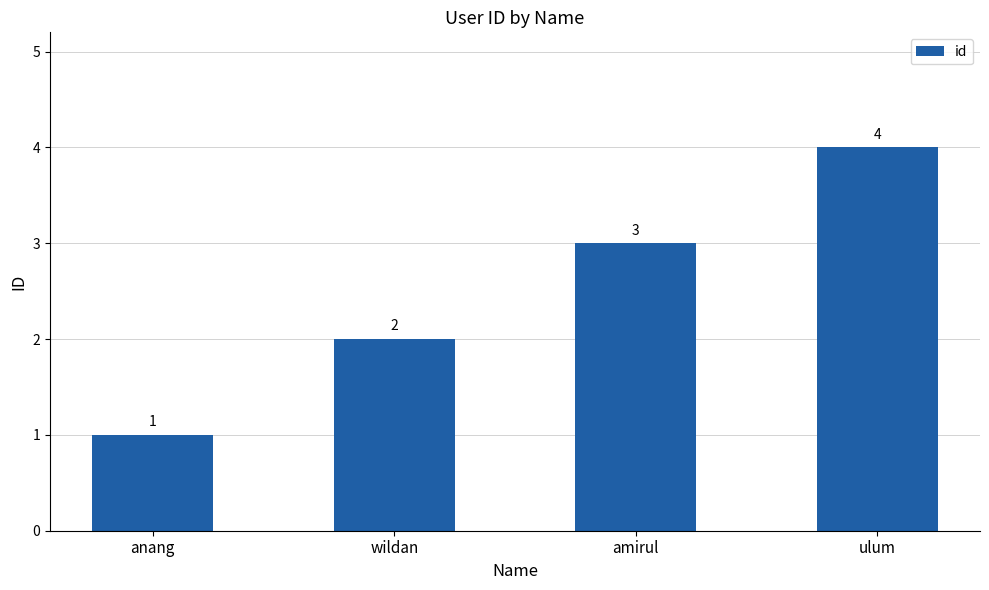

List the labels in order of value, largest first.

ulum, amirul, wildan, anang